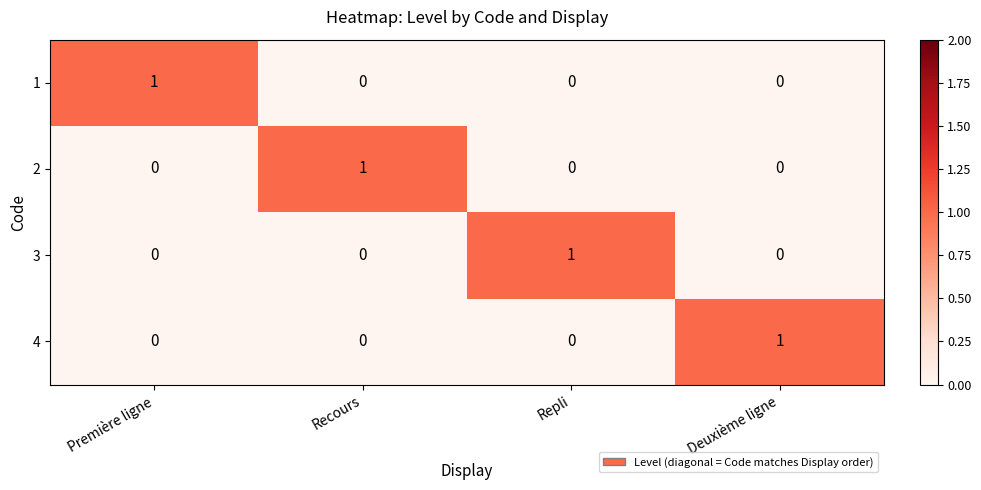

Is it true that 1 equals 1 at Deuxième ligne?

False